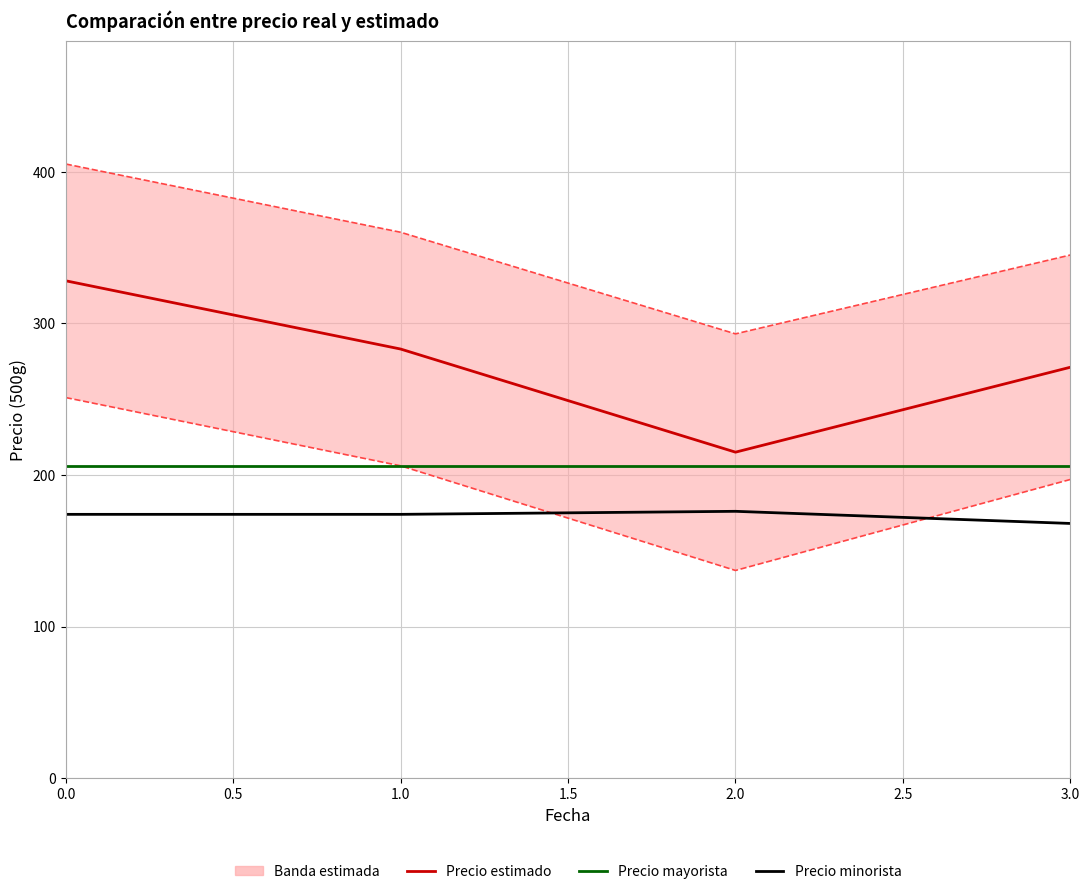

Read the Precio mayorista value at 2.0.

206